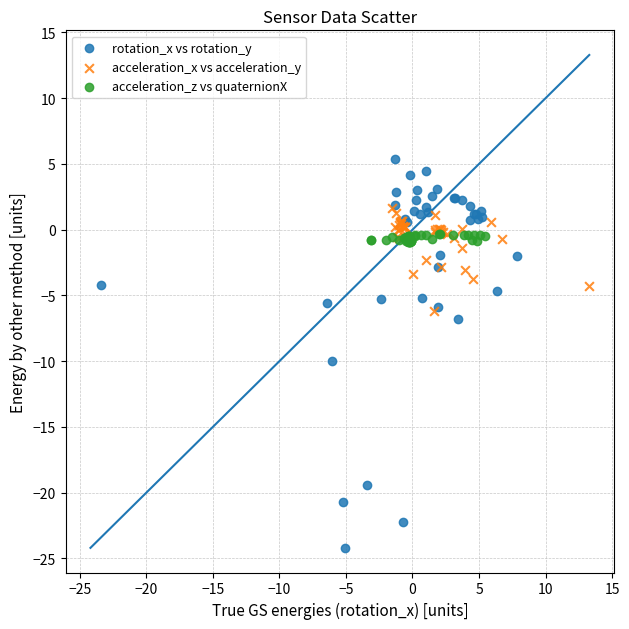

What are all the series names shown in the legend?

rotation_x vs rotation_y, acceleration_x vs acceleration_y, acceleration_z vs quaternionX